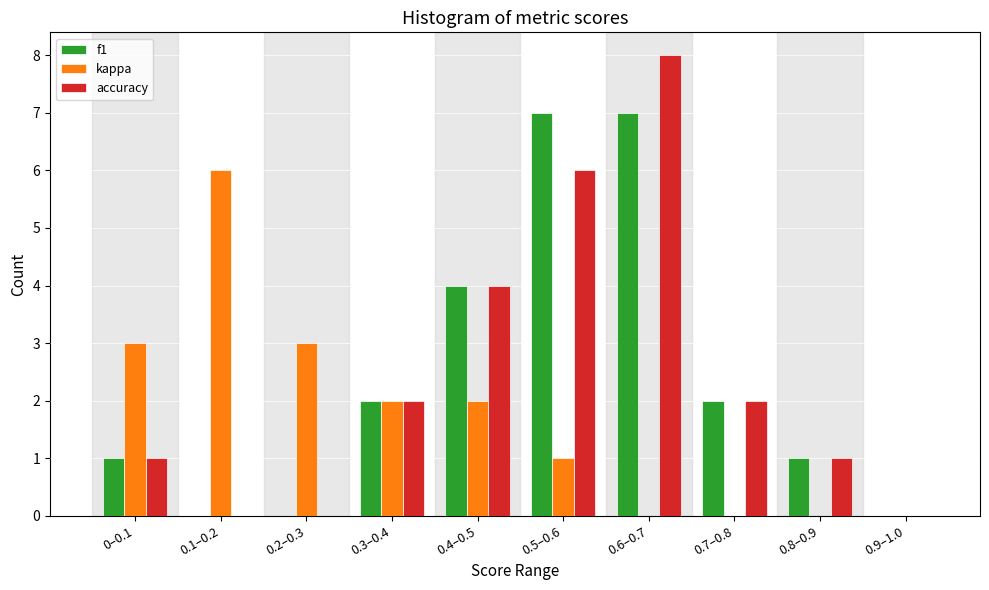

Reading left to right, list all the values displayed in this chart.

f1: 0–0.1=1	0.1–0.2=0	0.2–0.3=0	0.3–0.4=2	0.4–0.5=4	0.5–0.6=7	0.6–0.7=7	0.7–0.8=2	0.8–0.9=1	0.9–1.0=0
kappa: 0–0.1=3	0.1–0.2=6	0.2–0.3=3	0.3–0.4=2	0.4–0.5=2	0.5–0.6=1	0.6–0.7=0	0.7–0.8=0	0.8–0.9=0	0.9–1.0=0
accuracy: 0–0.1=1	0.1–0.2=0	0.2–0.3=0	0.3–0.4=2	0.4–0.5=4	0.5–0.6=6	0.6–0.7=8	0.7–0.8=2	0.8–0.9=1	0.9–1.0=0